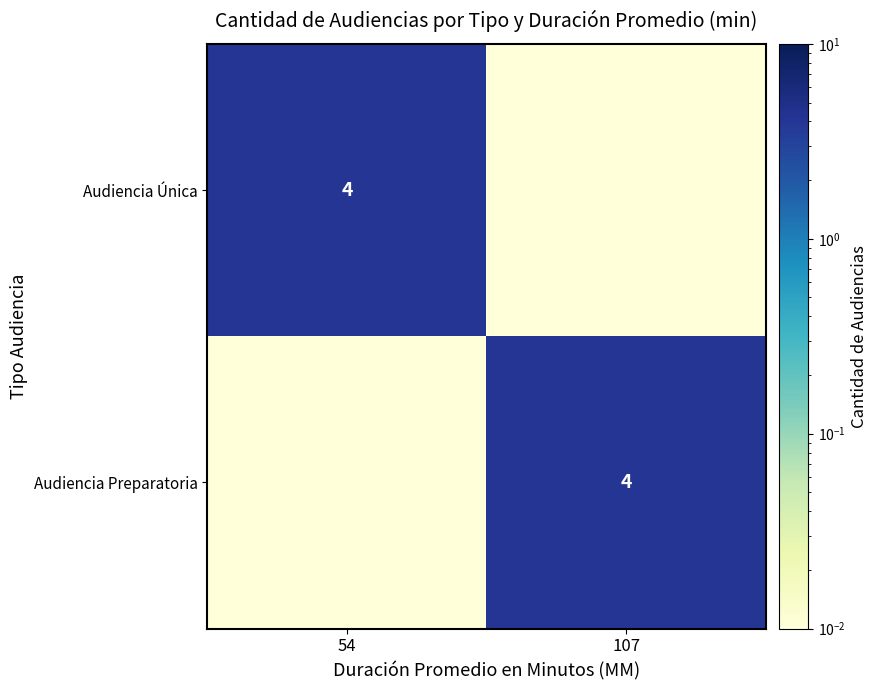

True or false: Audiencia Única has a value of 0.0 at 107.

True